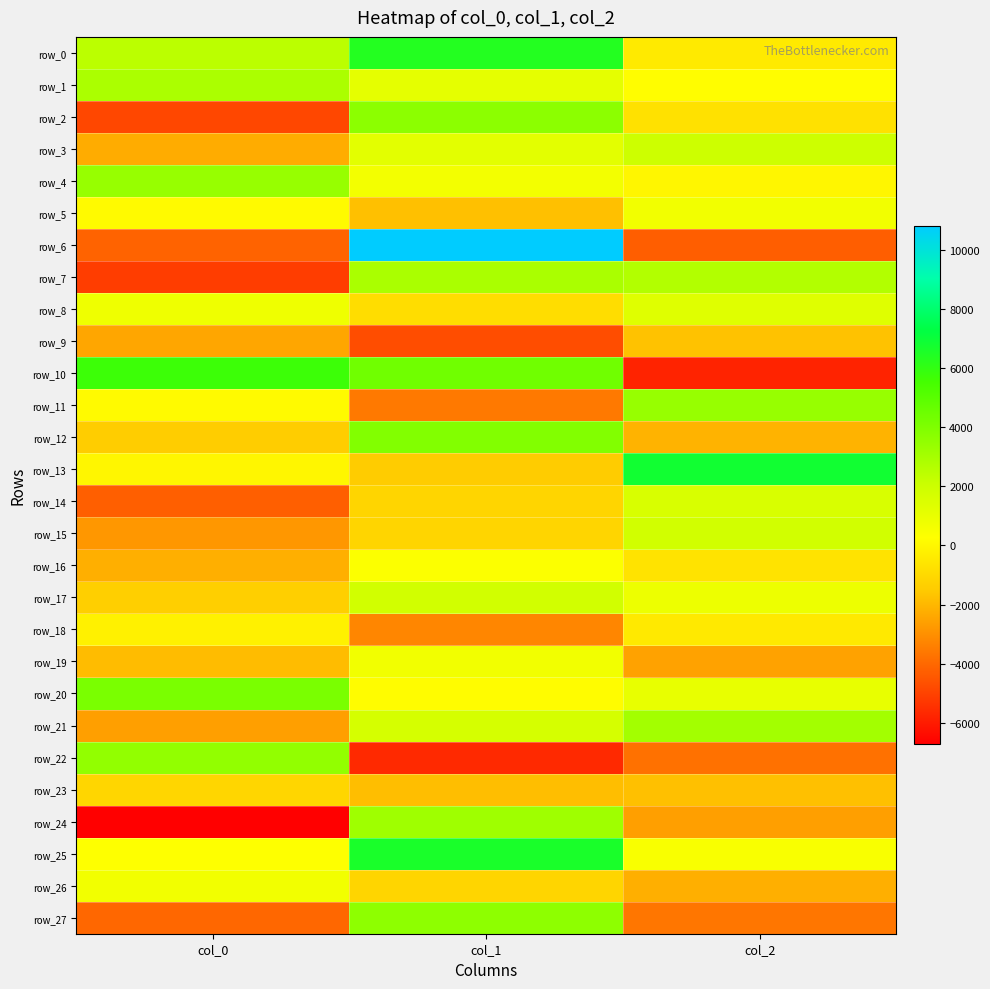

Reading right to left, what are all the values shown in this chart?

row_0: col_2=-400.0	col_1=6360.7	col_0=2470.3
row_1: col_2=247.0	col_1=1177.0	col_0=2870.8
row_2: col_2=-710.8	col_1=3650.0	col_0=-4856.0
row_3: col_2=1995.0	col_1=1233.5	col_0=-2258.4
row_4: col_2=-1.1	col_1=676.8	col_0=3400.4
row_5: col_2=730.0	col_1=-1758.8	col_0=140.0
row_6: col_2=-4292.0	col_1=10804.3	col_0=-4141.3
row_7: col_2=2716.0	col_1=2902.6	col_0=-5138.2
row_8: col_2=1370.8	col_1=-862.6	col_0=836.9
row_9: col_2=-1711.0	col_1=-4745.0	col_0=-2436.0
row_10: col_2=-5778.3	col_1=4374.7	col_0=5724.4
row_11: col_2=3382.8	col_1=-3600.8	col_0=144.2
row_12: col_2=-2090.8	col_1=3931.5	col_0=-1402.7
row_13: col_2=6843.6	col_1=-1432.0	col_0=11.5
row_14: col_2=1599.7	col_1=-1133.0	col_0=-4247.8
row_15: col_2=1863.4	col_1=-1117.5	col_0=-2803.6
row_16: col_2=-641.6	col_1=389.6	col_0=-2207.0
row_17: col_2=885.2	col_1=1835.1	col_0=-1347.1
row_18: col_2=-438.3	col_1=-3245.0	col_0=-177.4
row_19: col_2=-2547.1	col_1=718.3	col_0=-1844.8
row_20: col_2=1043.4	col_1=194.6	col_0=4137.1
row_21: col_2=3076.6	col_1=1722.3	col_0=-2601.2
row_22: col_2=-3792.4	col_1=-5651.8	col_0=3520.6
row_23: col_2=-1749.8	col_1=-1828.6	col_0=-1110.5
row_24: col_2=-2612.7	col_1=3180.9	col_0=-6732.4
row_25: col_2=488.8	col_1=6627.2	col_0=306.5
row_26: col_2=-2197.4	col_1=-1119.1	col_0=727.0
row_27: col_2=-3681.4	col_1=3637.4	col_0=-4044.6